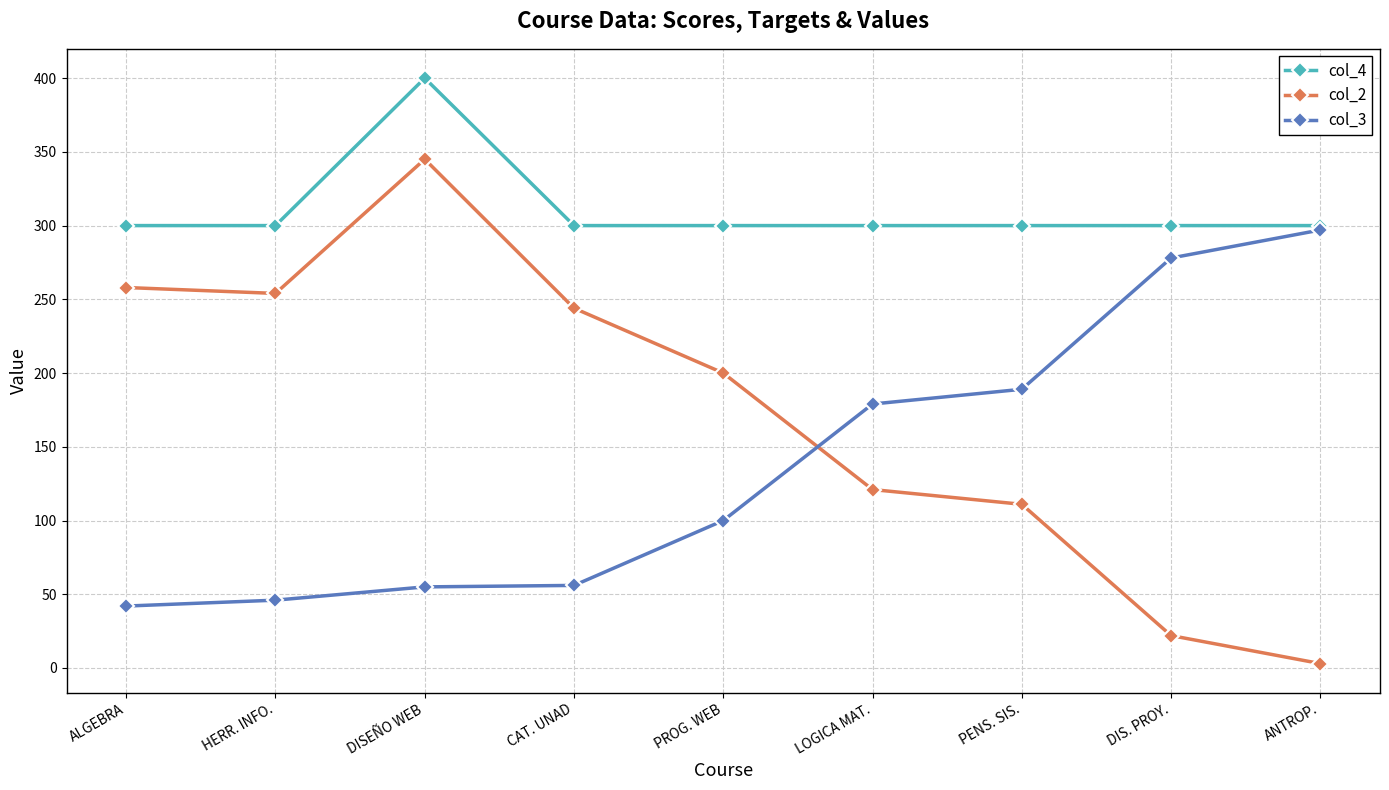

At ALGEBRA, list the series in order from smallest to largest.

col_3, col_2, col_4